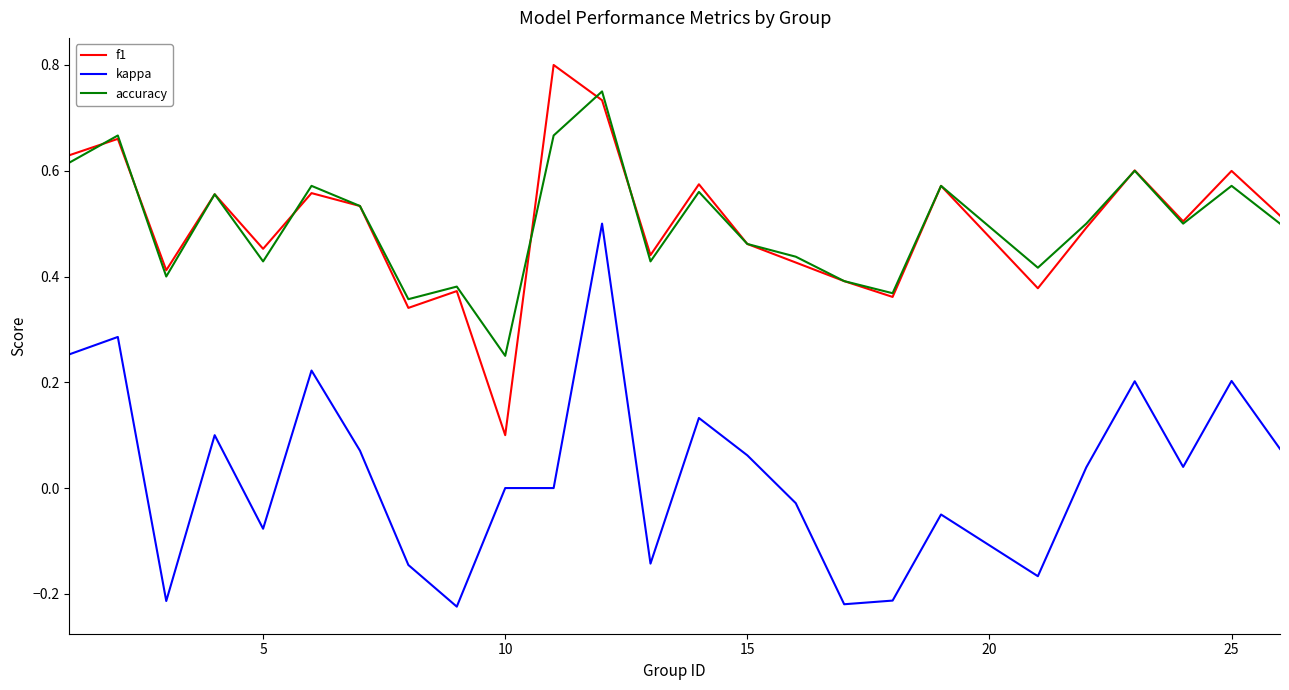

True or false: kappa and f1 intersect in this chart.

False